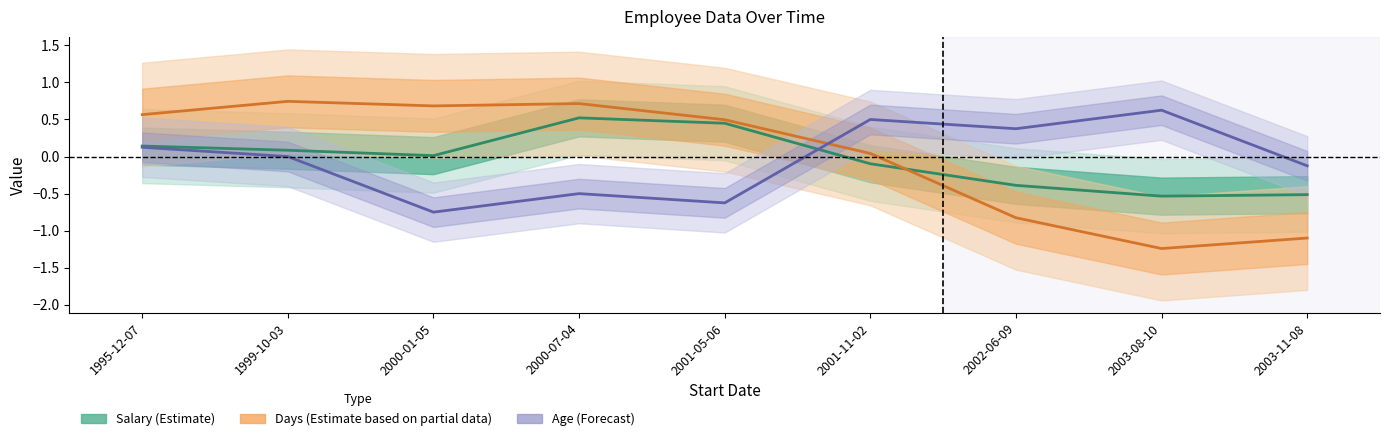

What is the sum of all Salary (Estimate) values?

-0.3